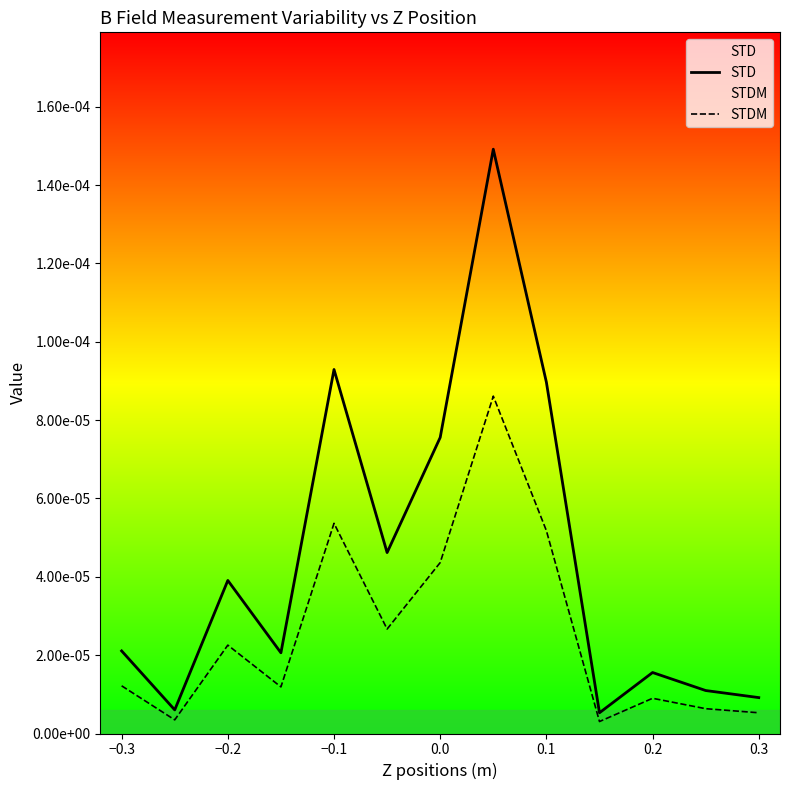

Which series has the largest range (max minus min)?

STD